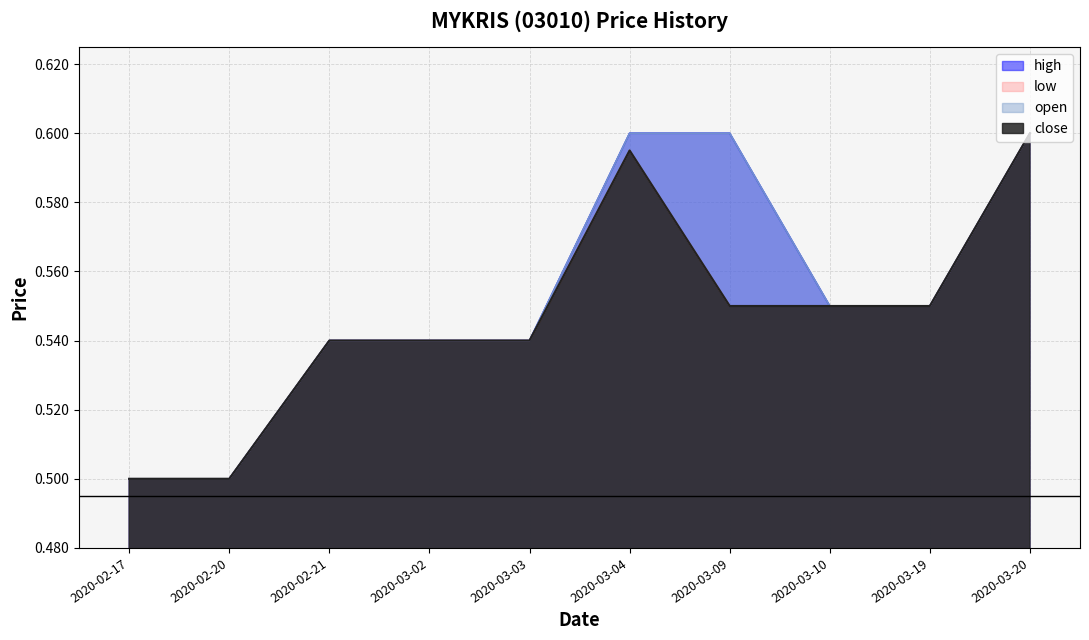

The low series shows 0.9 at 2020-03-09. True or false?

False